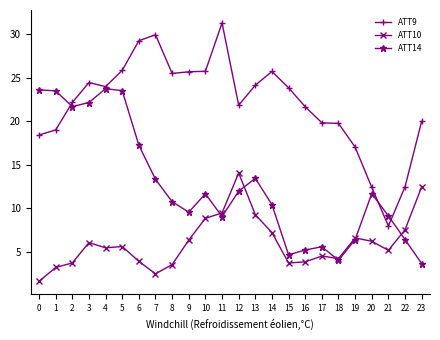

What is the difference between the highest and lowest values at 3?

18.4